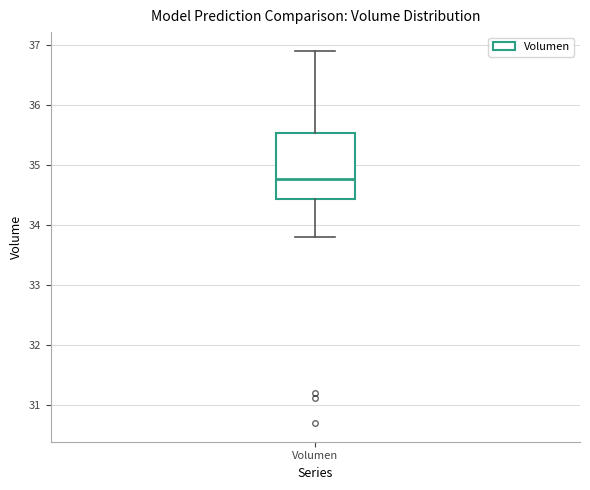

Where is the lower edge of the box for Volumen on the y-axis? The values are not printed on the chart, so give them approximately, as read against the axis.

34.4